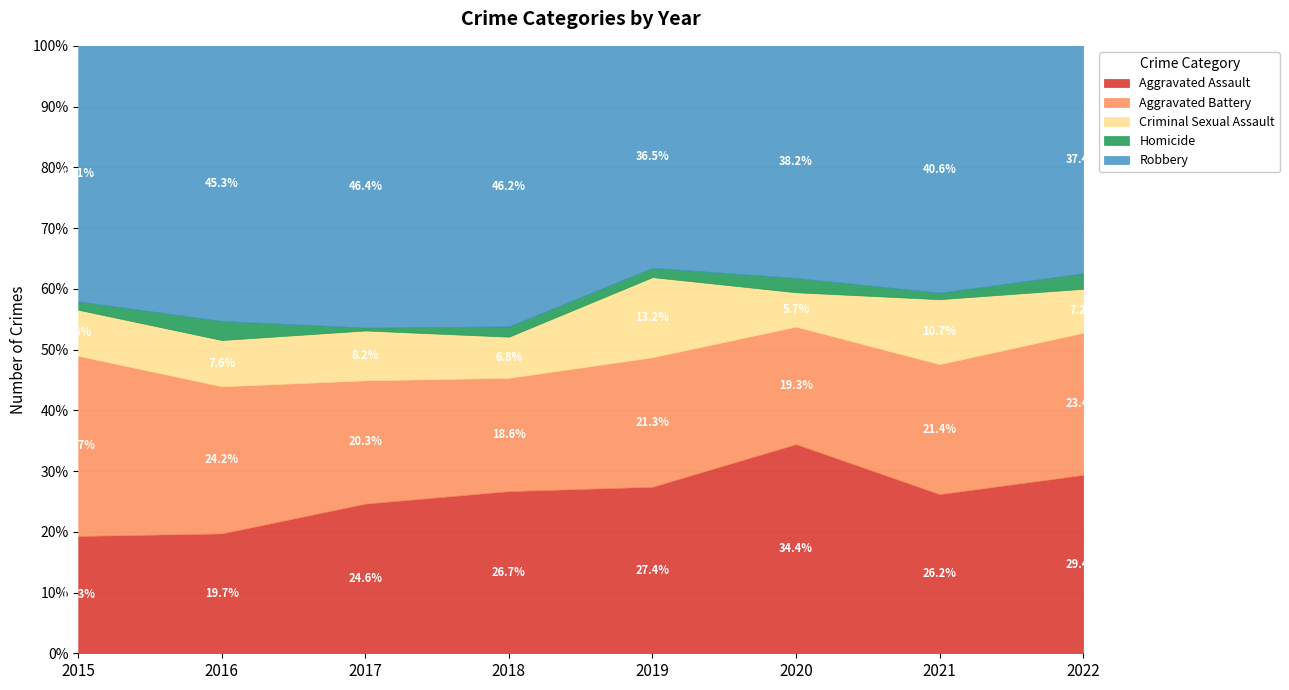

The Aggravated Assault series shows 26.2 at 2021. True or false?

True